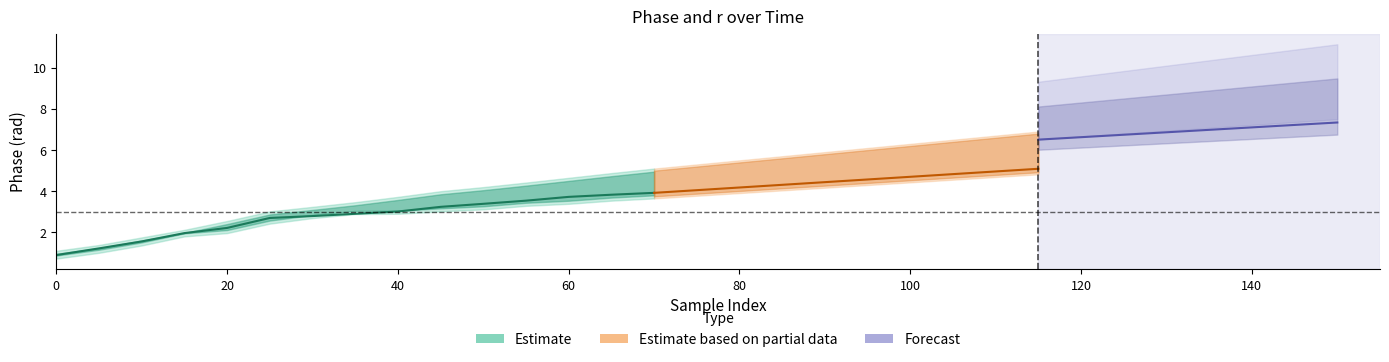

At which label does Phase_center first exceed 4?

75